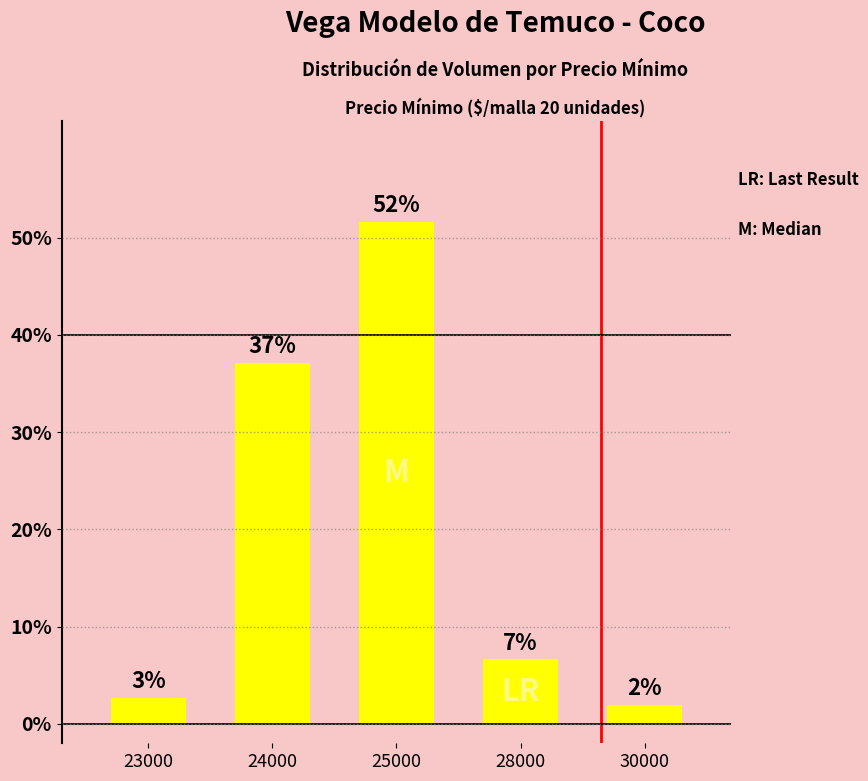

Is it true that the value at 28000 is 2.8?

False